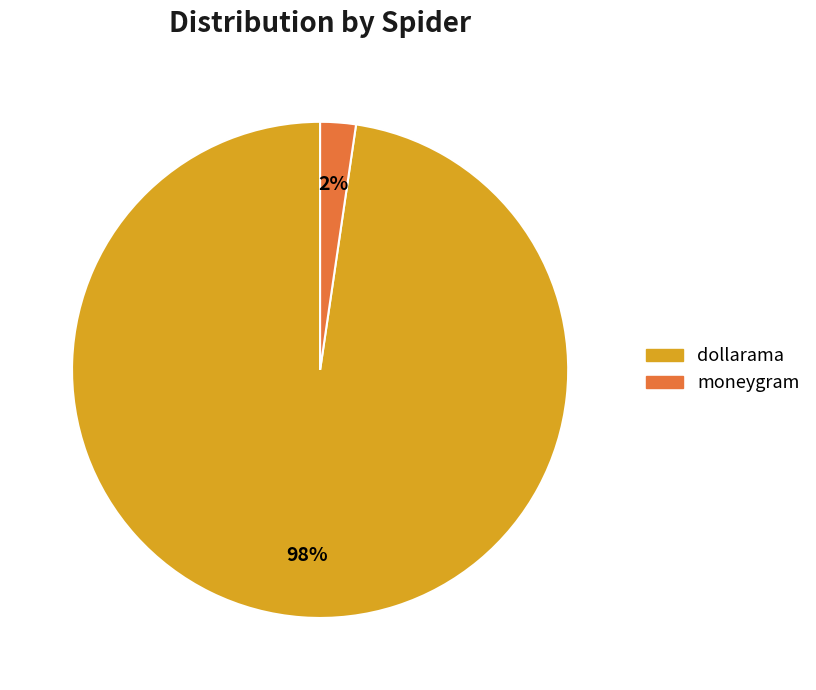

To the nearest percent, what portion does moneygram represent?

2%